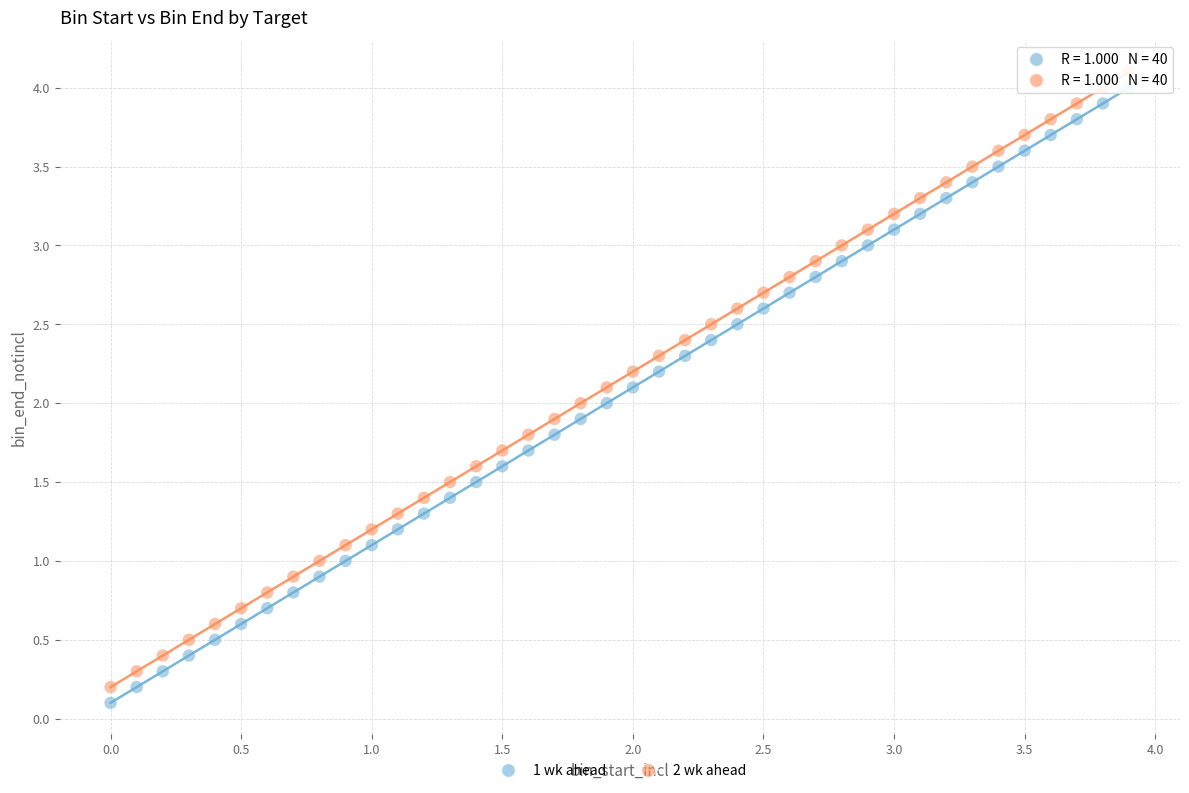

Which series contains the highest Y value?

2 wk ahead